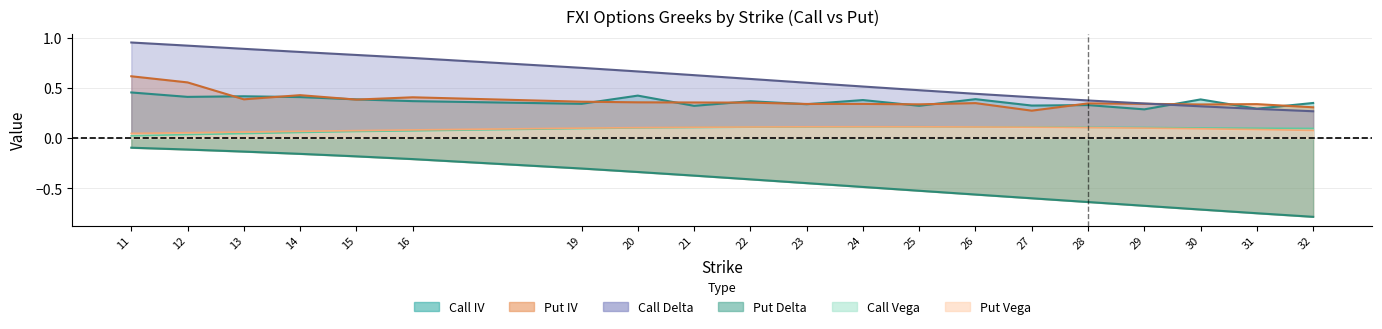

Is the value of Call IV at 24 greater than the value of Put IV at 11?

No